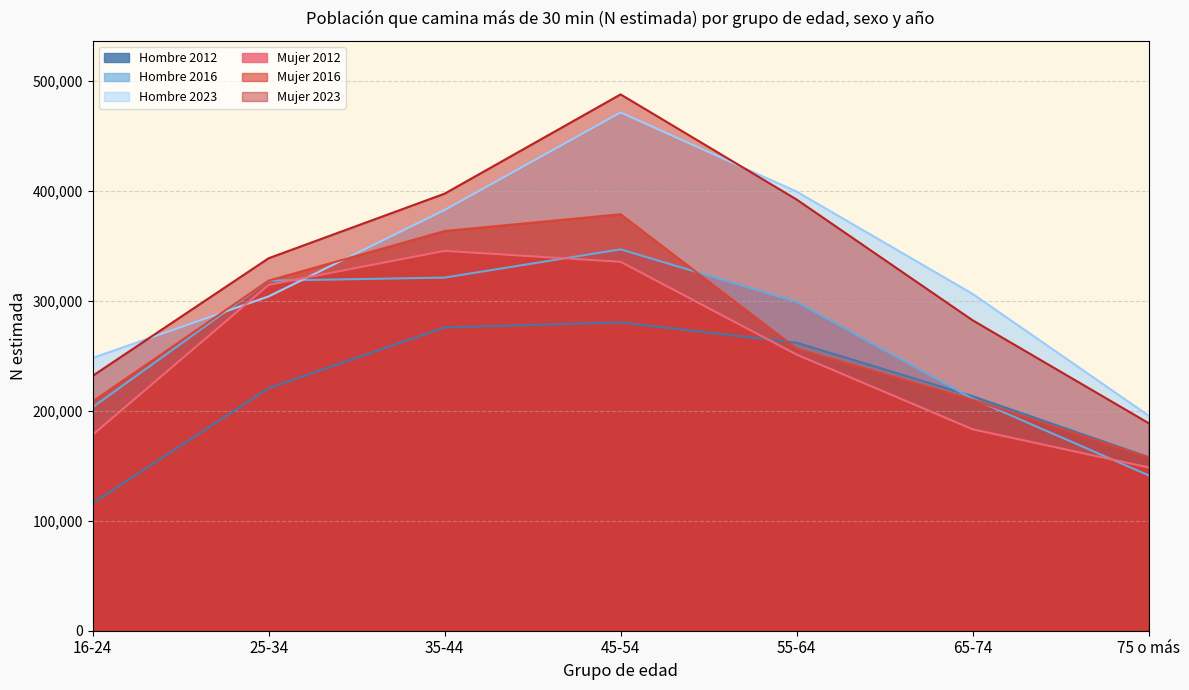

What is the label of the 5th point from the right?

35-44